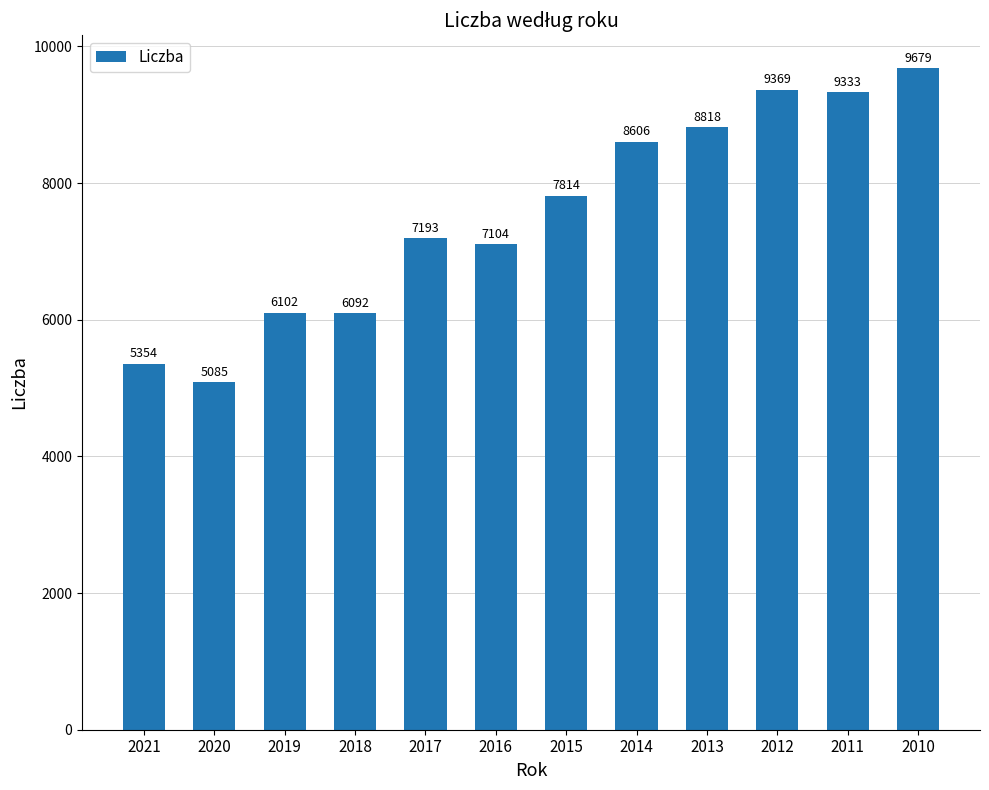

Rank the categories by value from highest to lowest.

2010, 2012, 2011, 2013, 2014, 2015, 2017, 2016, 2019, 2018, 2021, 2020